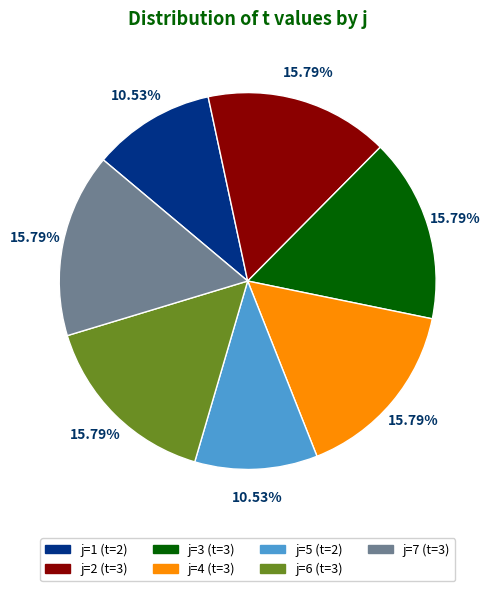

To the nearest percent, what is the difference between the largest and smallest slice percentages?

5%